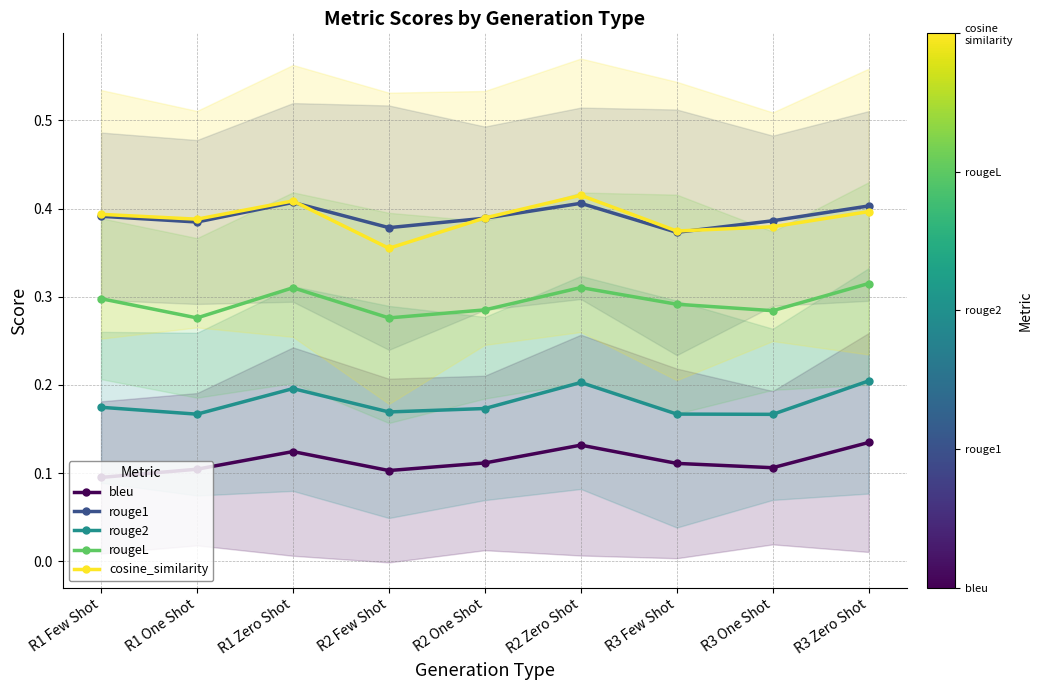

What is the total value across all series at R1 One Shot?

1.3